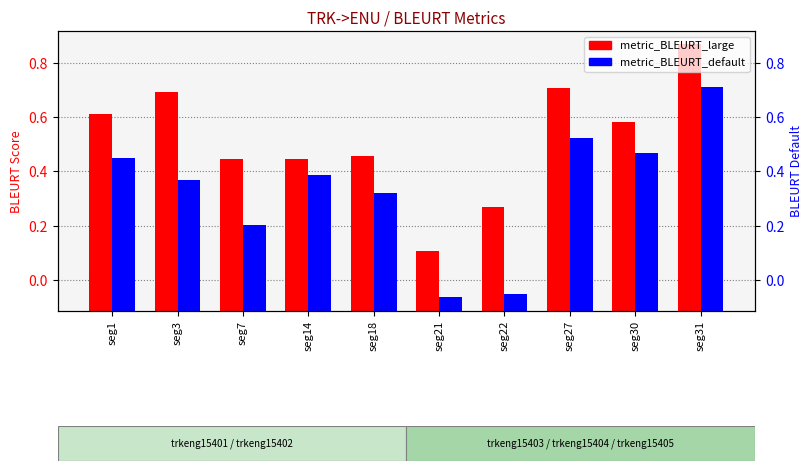

Between seg27 and seg14, which is larger?

seg27